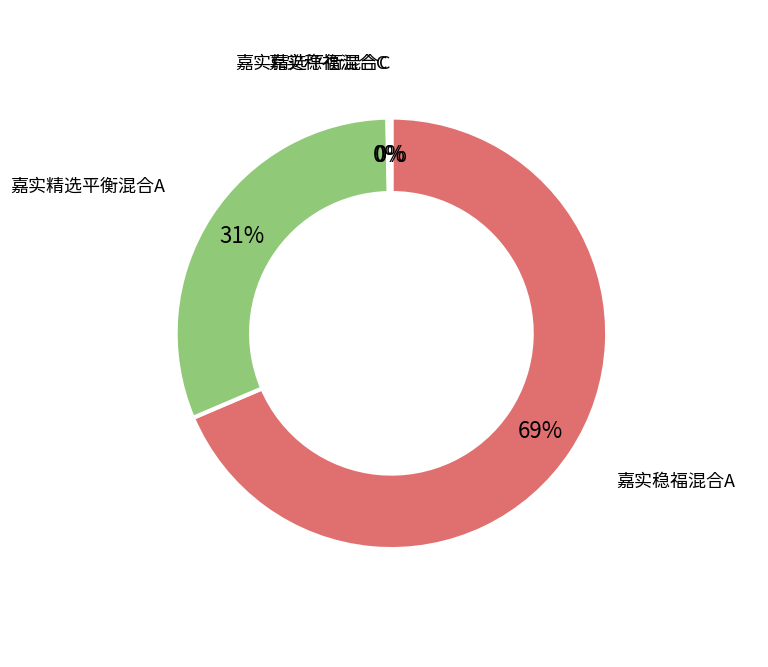

Is there any slice that represents more than half of the pie?

Yes